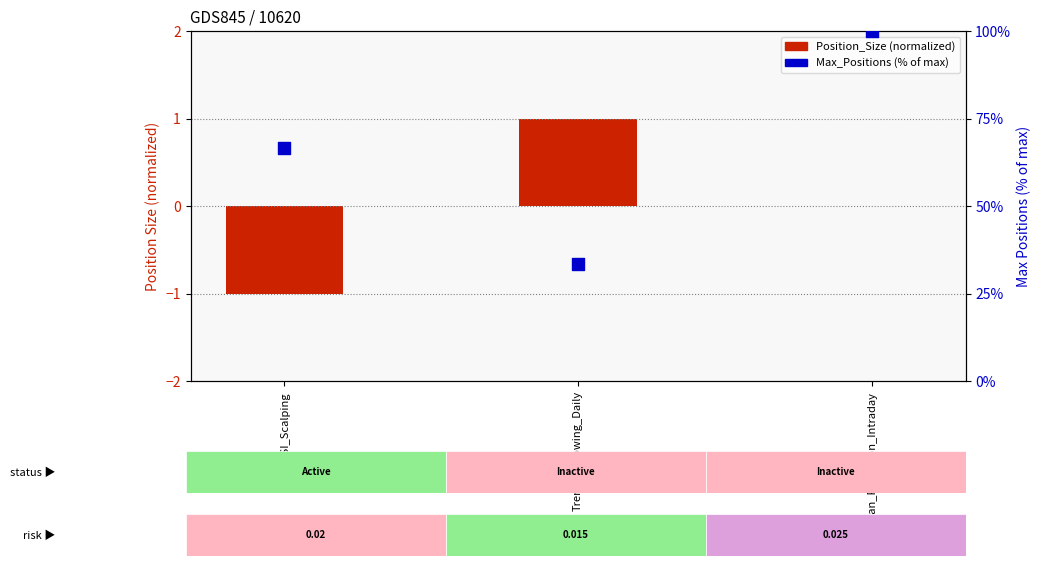

Which series reaches the maximum Y coordinate?

Max_Positions (% of max)